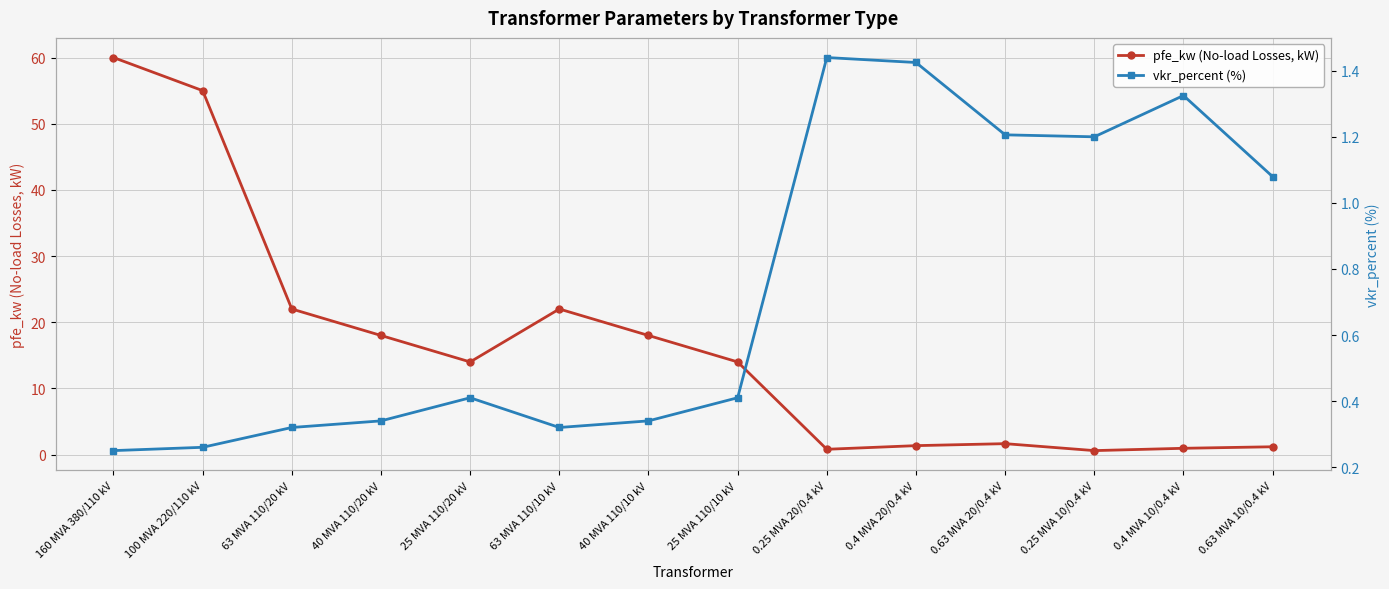

Is the value of vkr_percent (%) at 0.63 MVA 20/0.4 kV greater than the value of pfe_kw (No-load Losses, kW) at 0.63 MVA 20/0.4 kV?

No